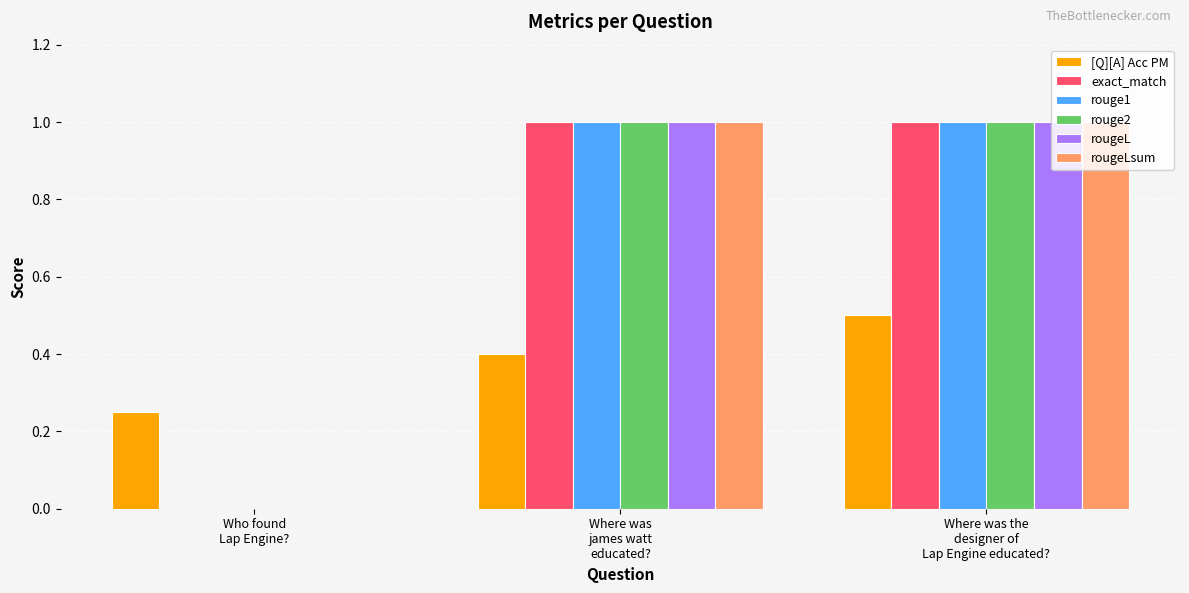

What value does the rouge2 series have at Where was the
designer of
Lap Engine educated??

1.0